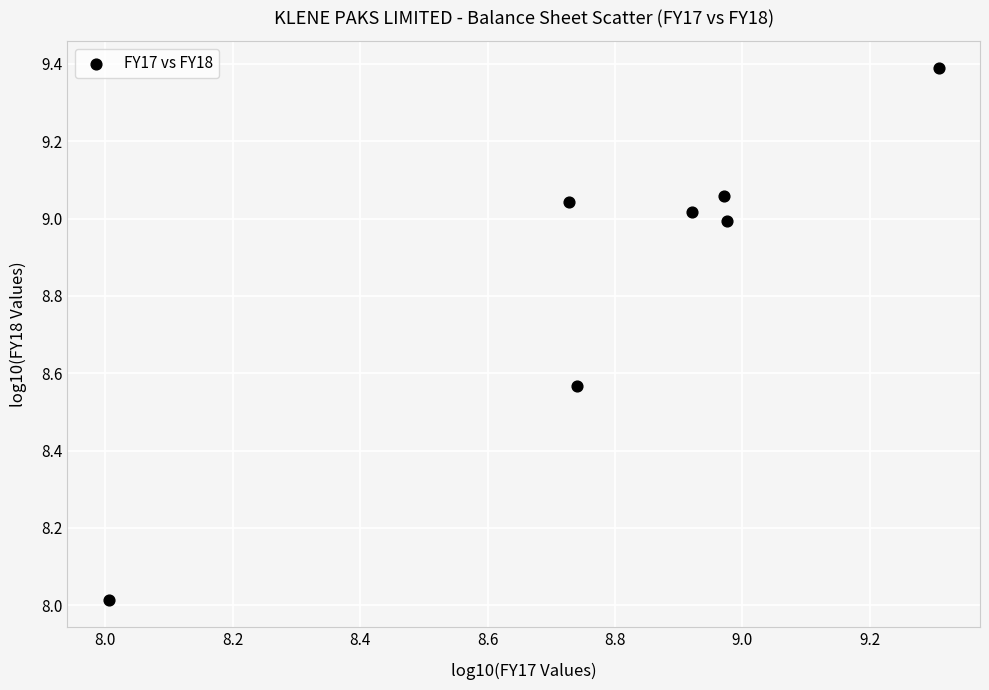

What is the average X value?

8.8